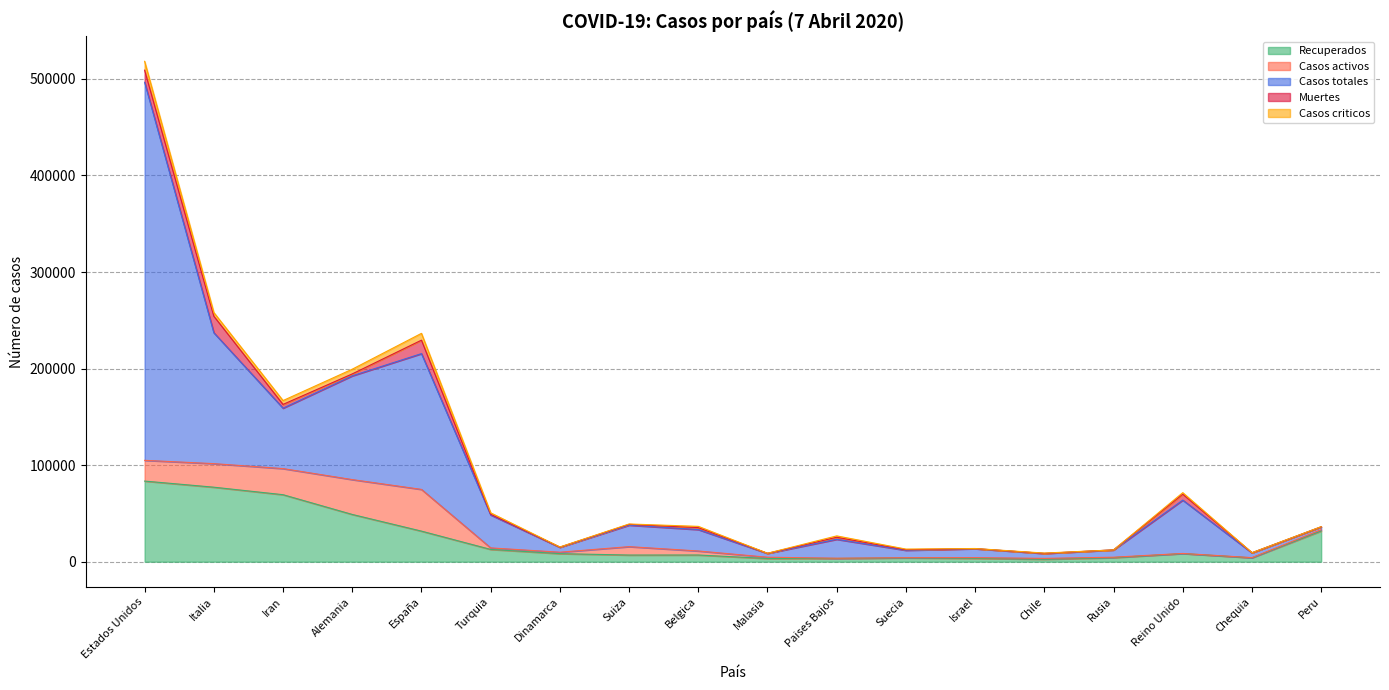

What is the smallest value displayed?

8